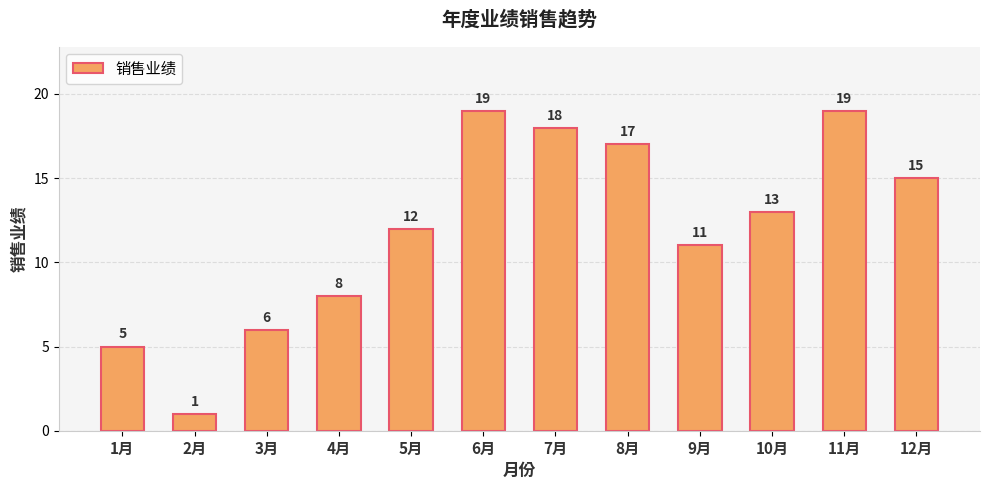

What is the difference between the maximum and second lowest values?

14